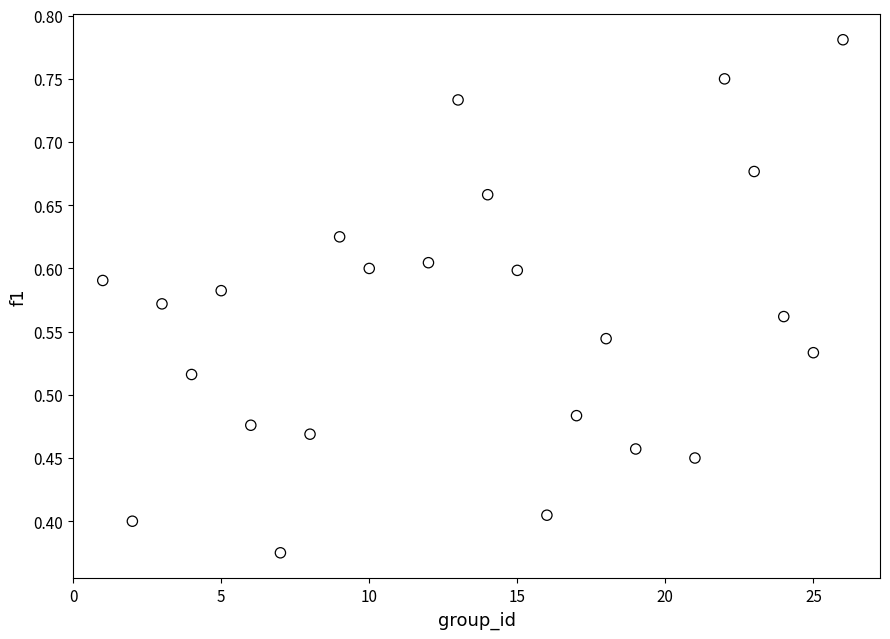

What is the range of X values (max minus min)?

25.0